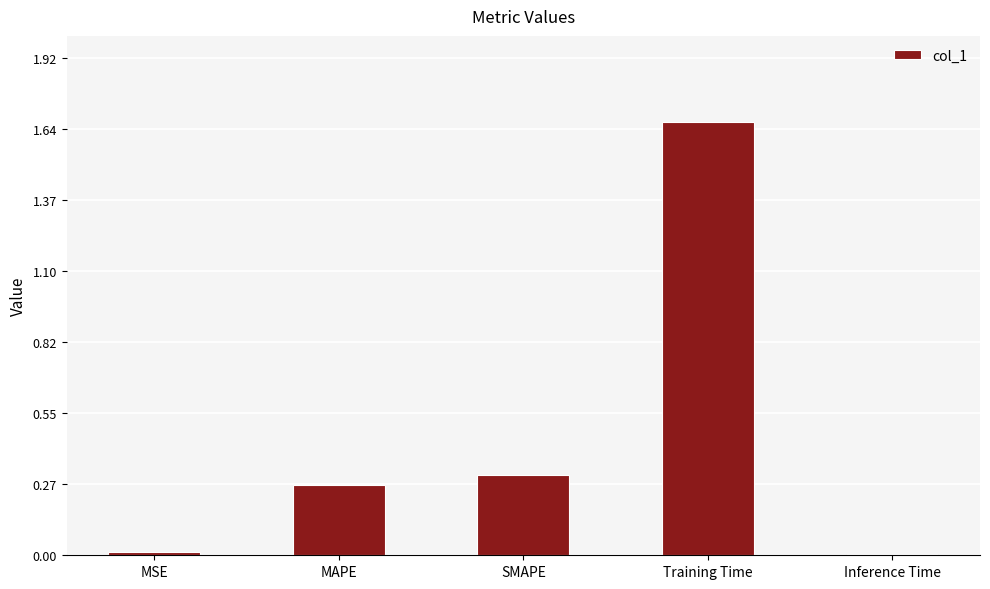

What is the sum of the values at SMAPE and Training Time?

2.0